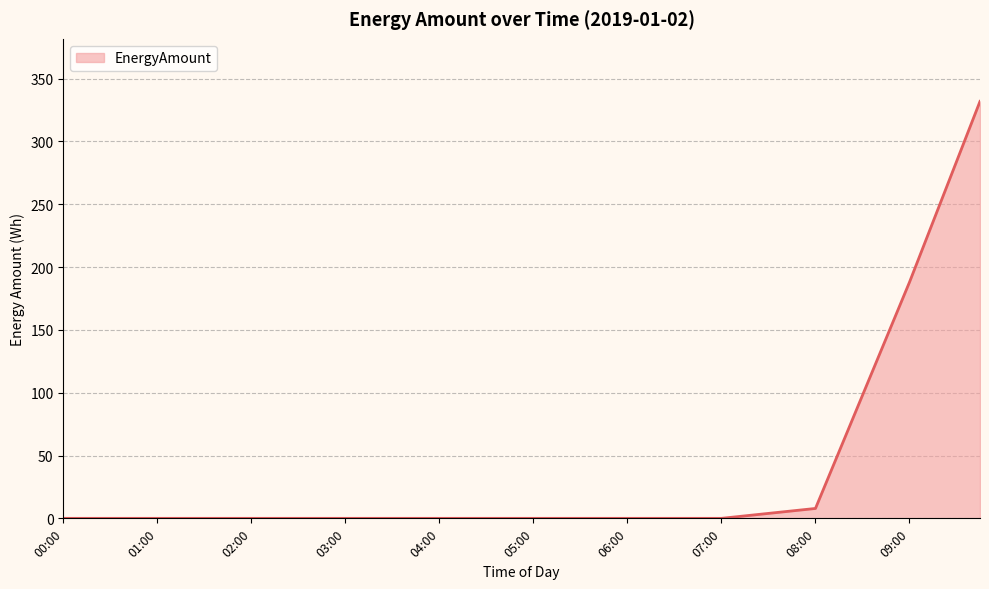

What is the greatest value displayed?

331.9